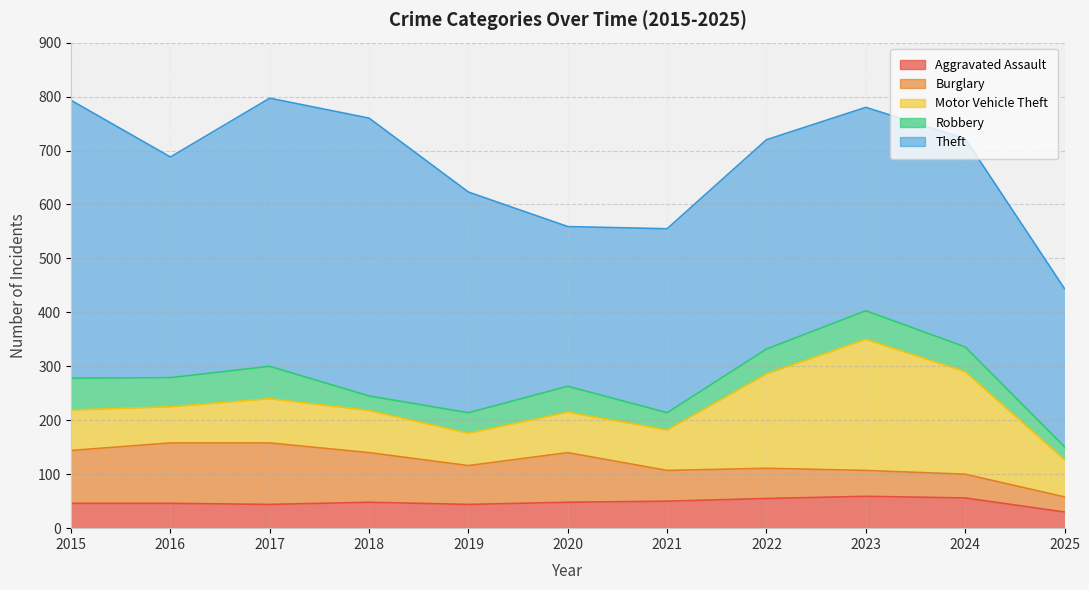

Which has a higher value, 2015 or 2017?

2015